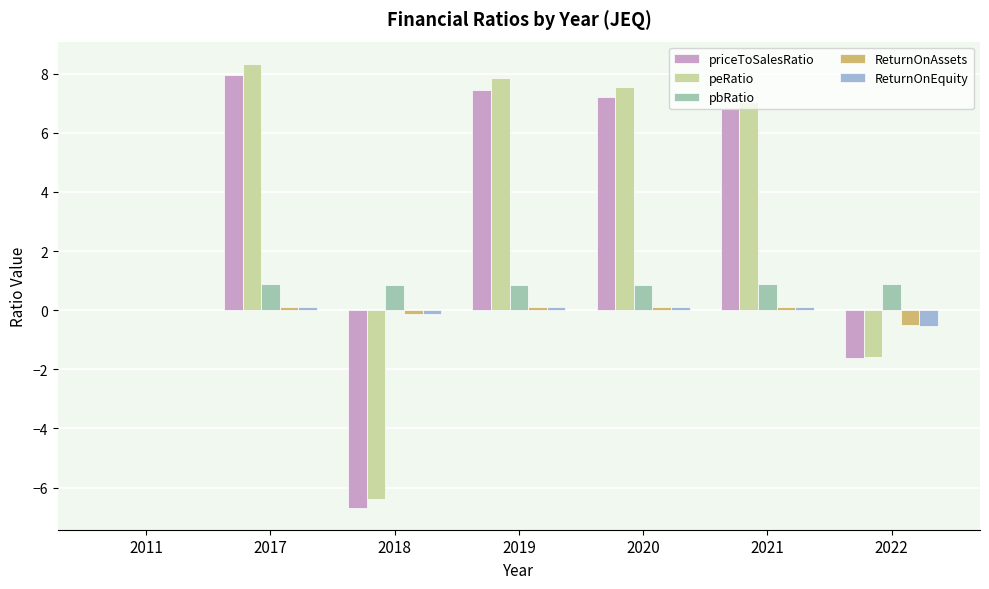

Which series has the widest spread of values?

peRatio